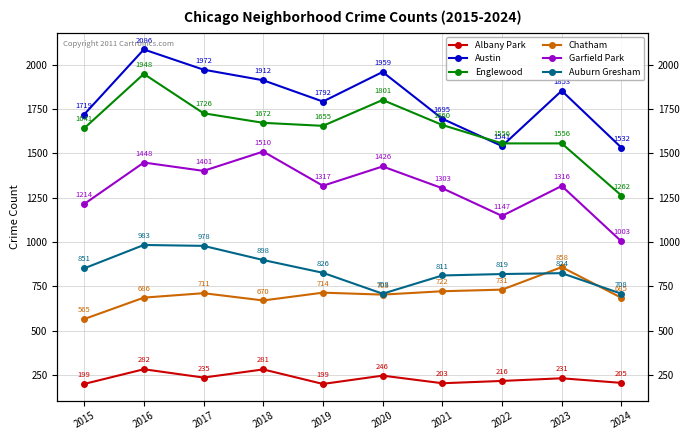

What is the maximum value for Englewood?

1948